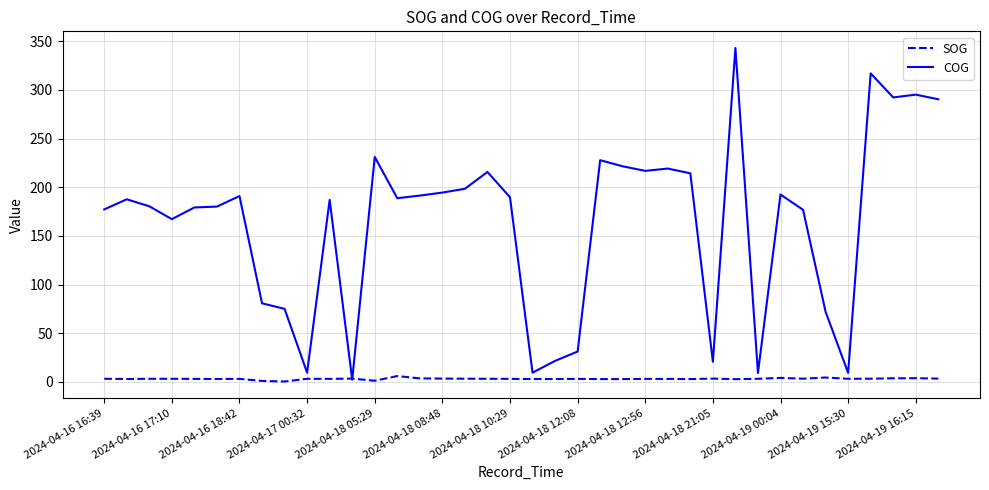

Which series has the largest total across all categories?

COG